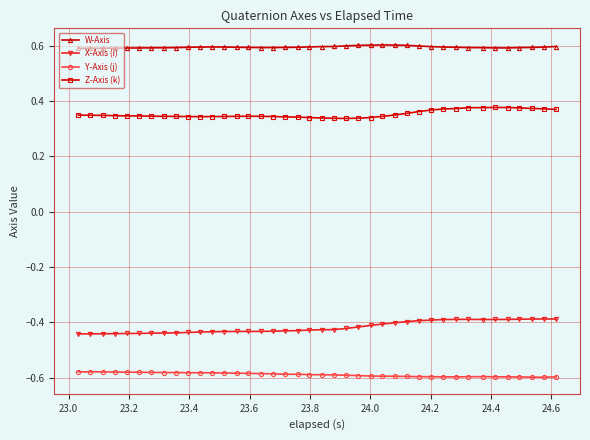

What is the highest value of the W-Axis series?

0.6